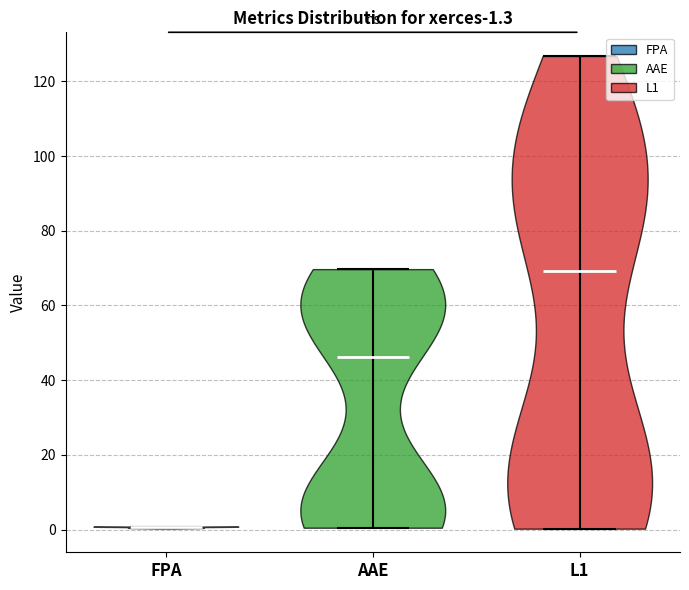

Which violin has the highest median line?

L1